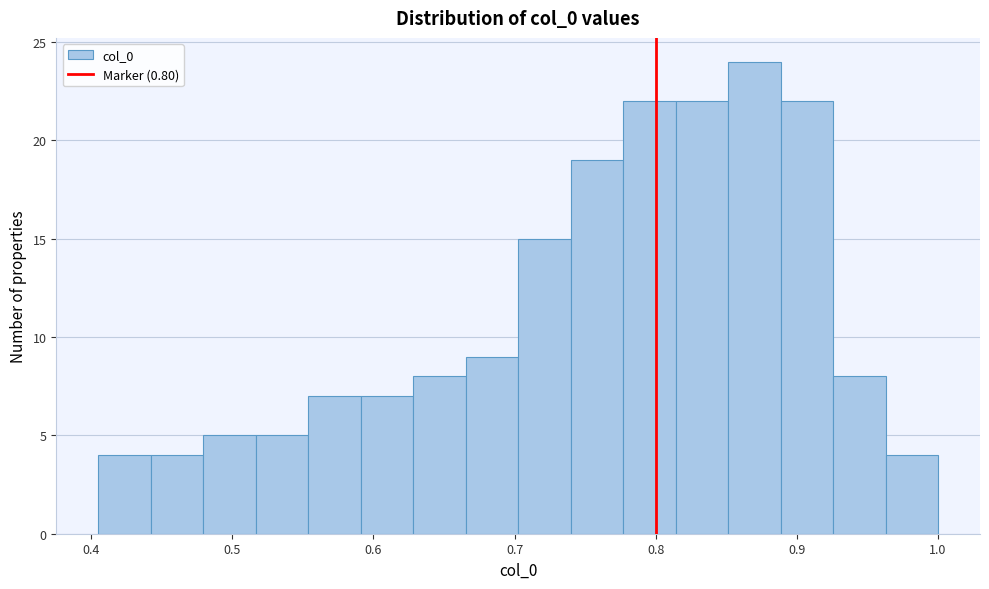

Read against the x-axis, roughly where is the centre of the tallest bar?

0.87